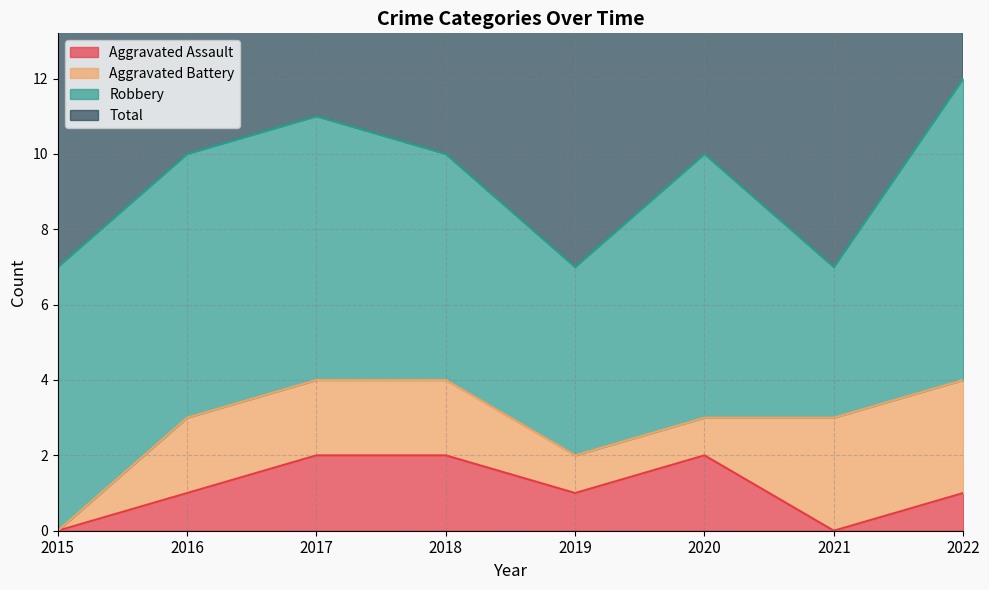

At which label does Aggravated Assault first exceed 1?

2017